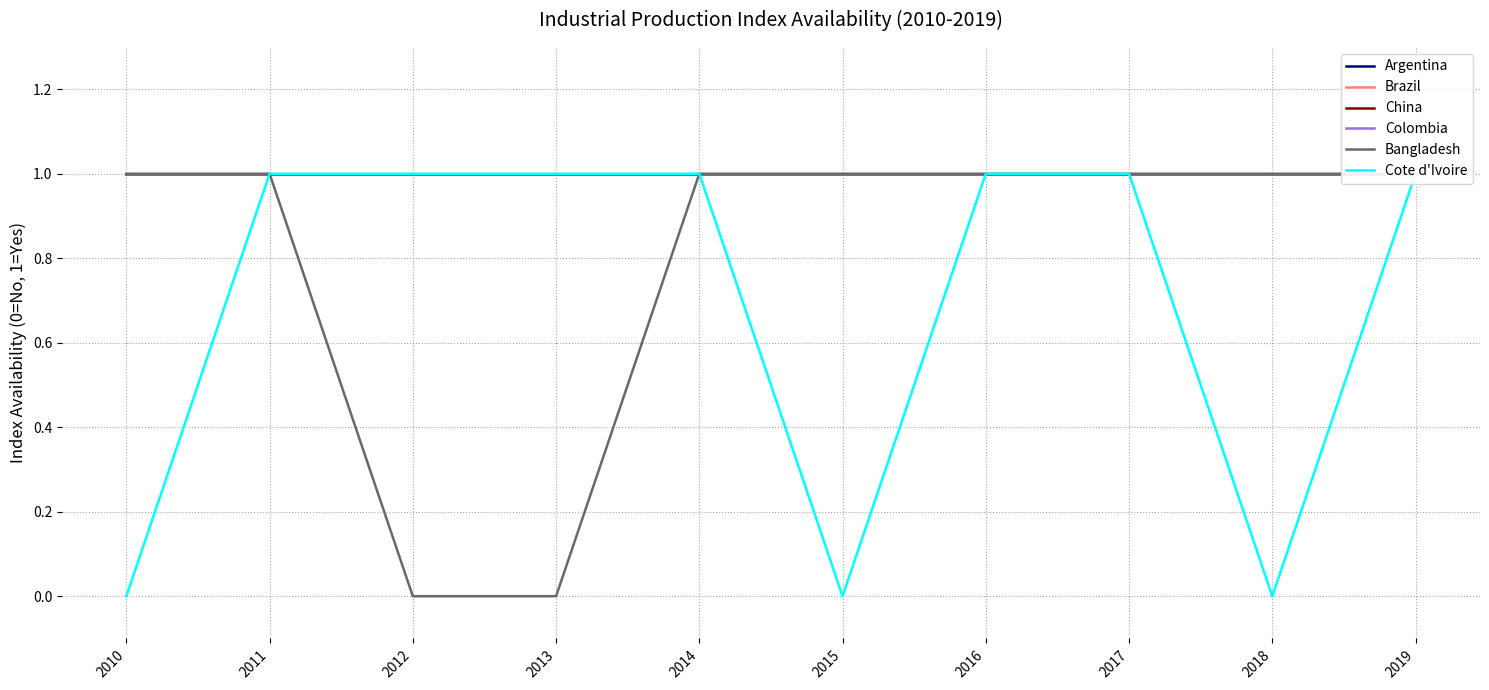

Which series has the largest total across all categories?

Argentina